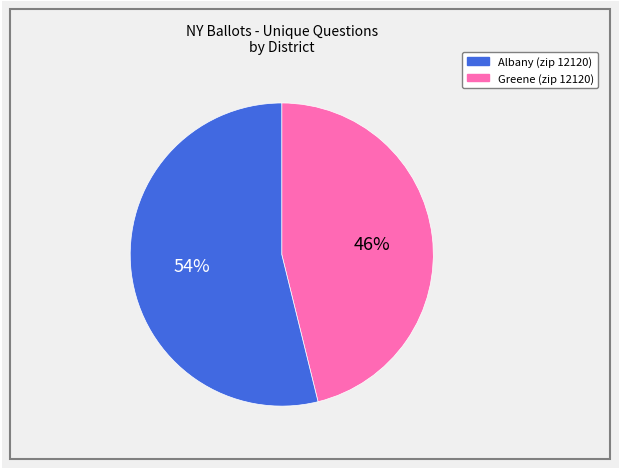

Is there any slice that represents more than half of the pie?

Yes